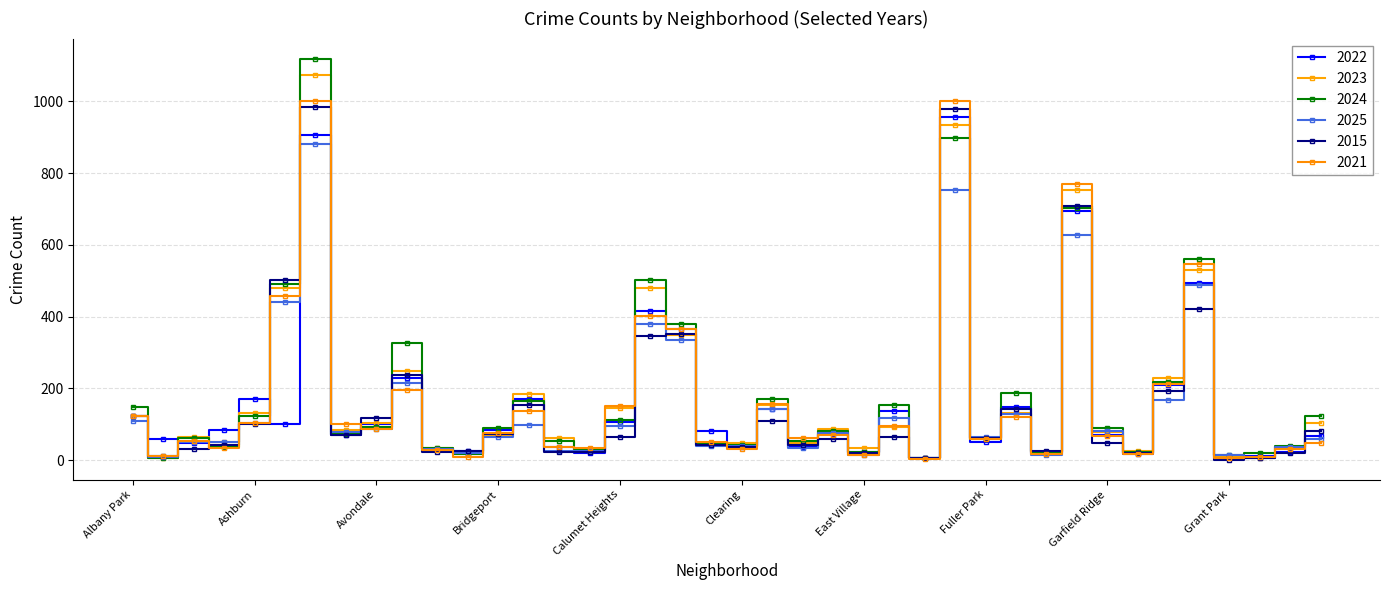

Which series has the widest spread of values?

2024